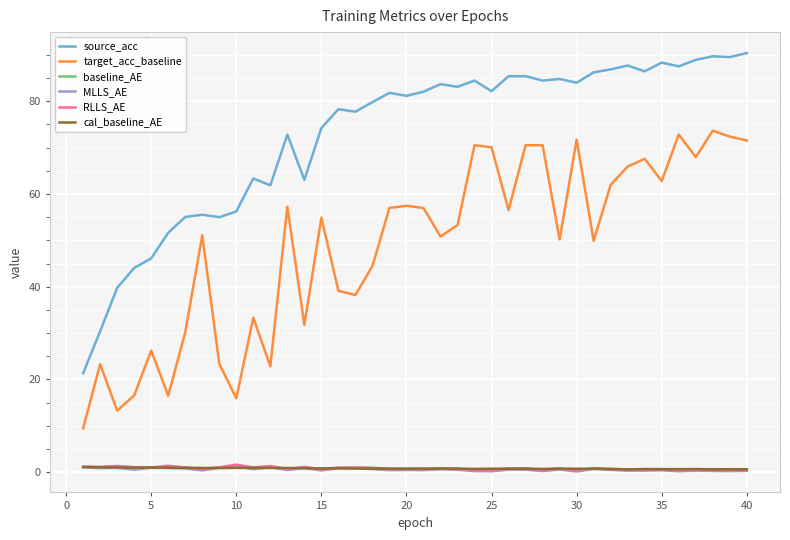

Which series has the widest spread of values?

source_acc